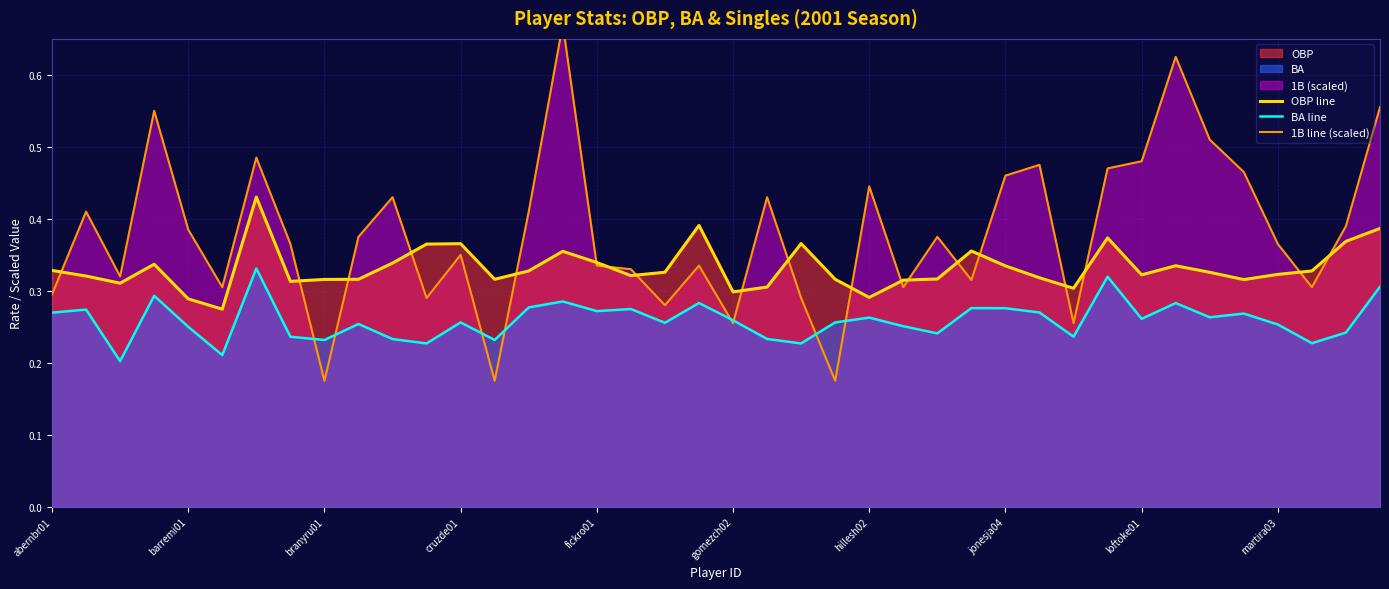

The value of BA line at 19 is 0.3. True or false?

True